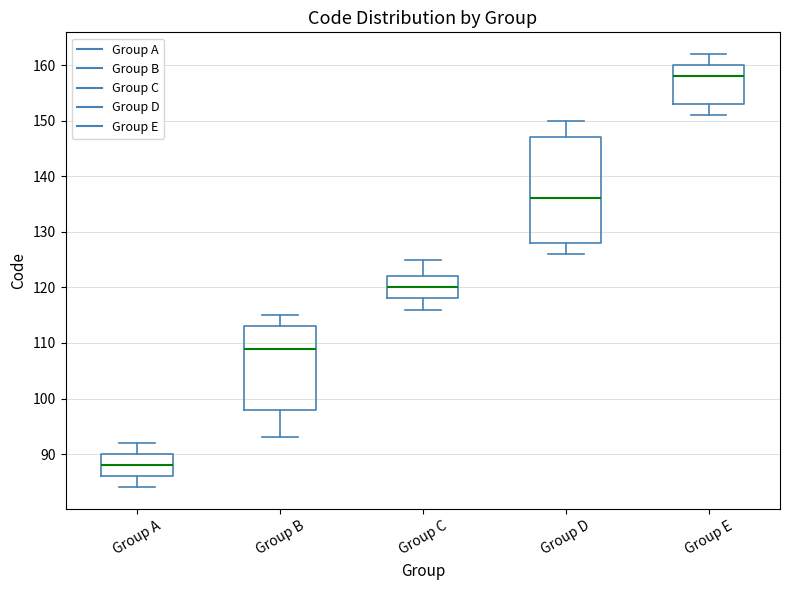

Where does the lower whisker of the box for Group C end on the y-axis? The values are not printed on the chart, so give them approximately, as read against the axis.

116